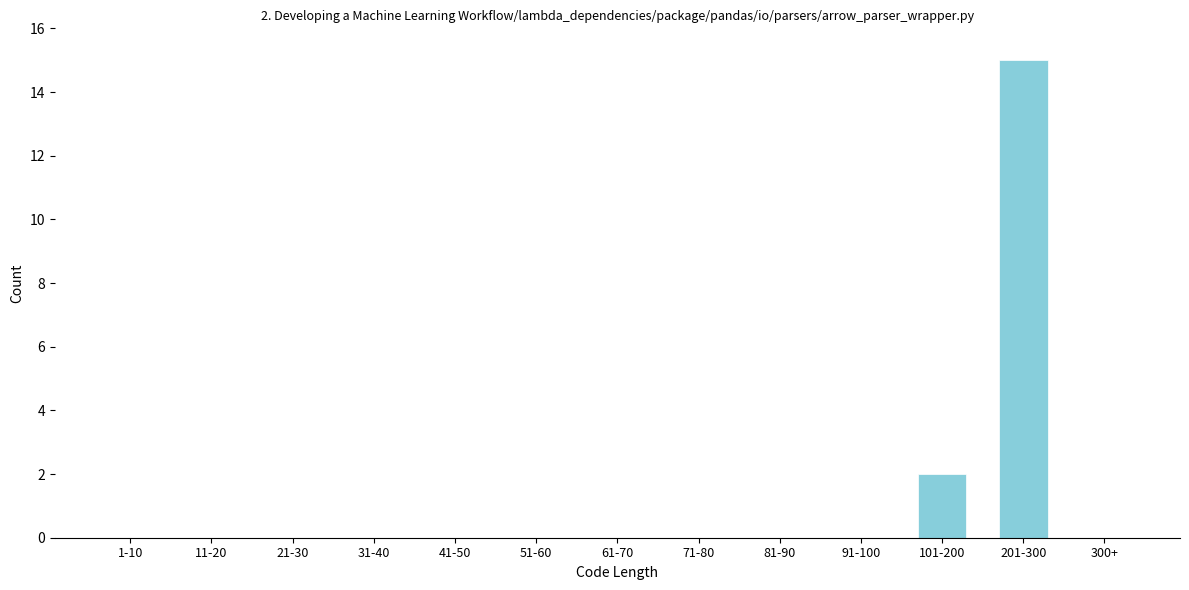

Reading left to right, list all the values displayed in this chart.

1-10=0	11-20=0	21-30=0	31-40=0	41-50=0	51-60=0	61-70=0	71-80=0	81-90=0	91-100=0	101-200=2	201-300=15	300+=0